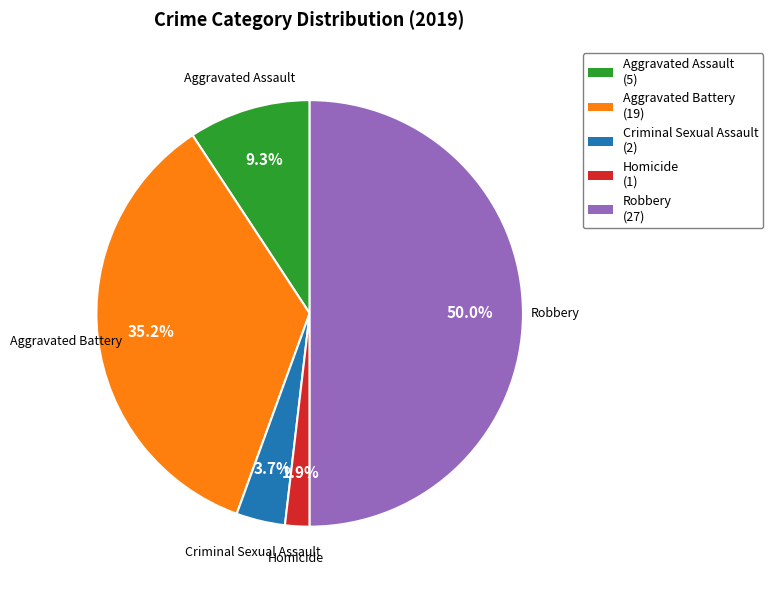

Does Homicide account for over 50% of the chart?

No